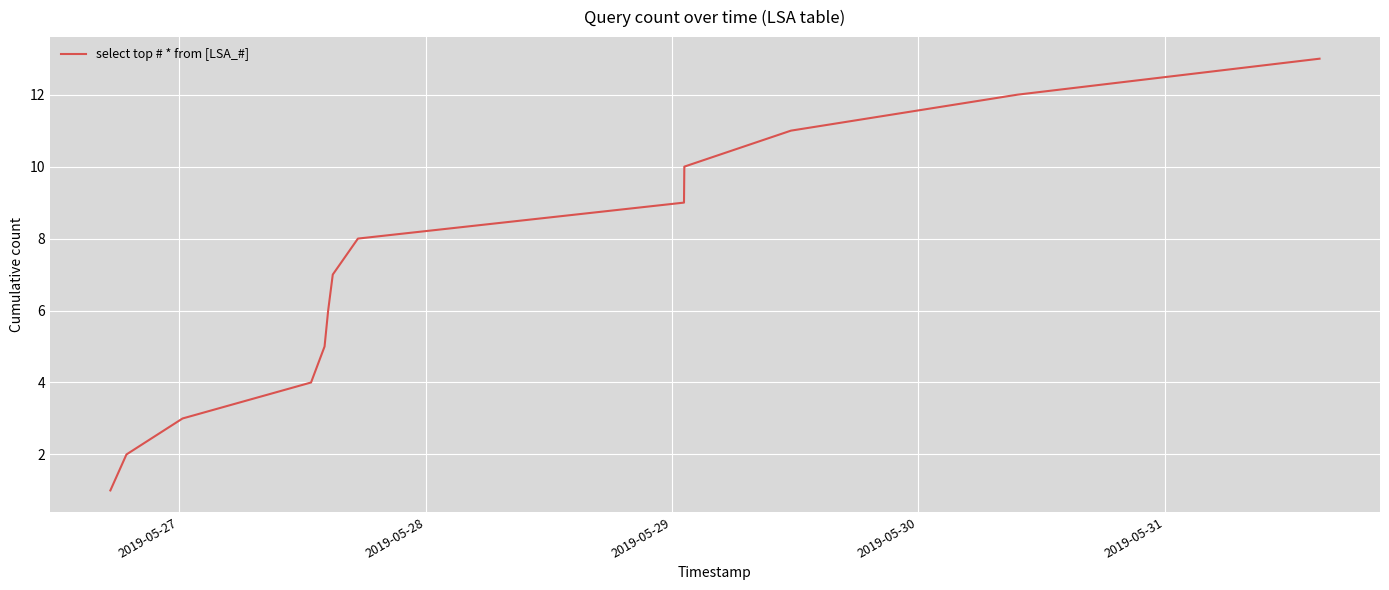

What is the maximum value shown in the chart?

13